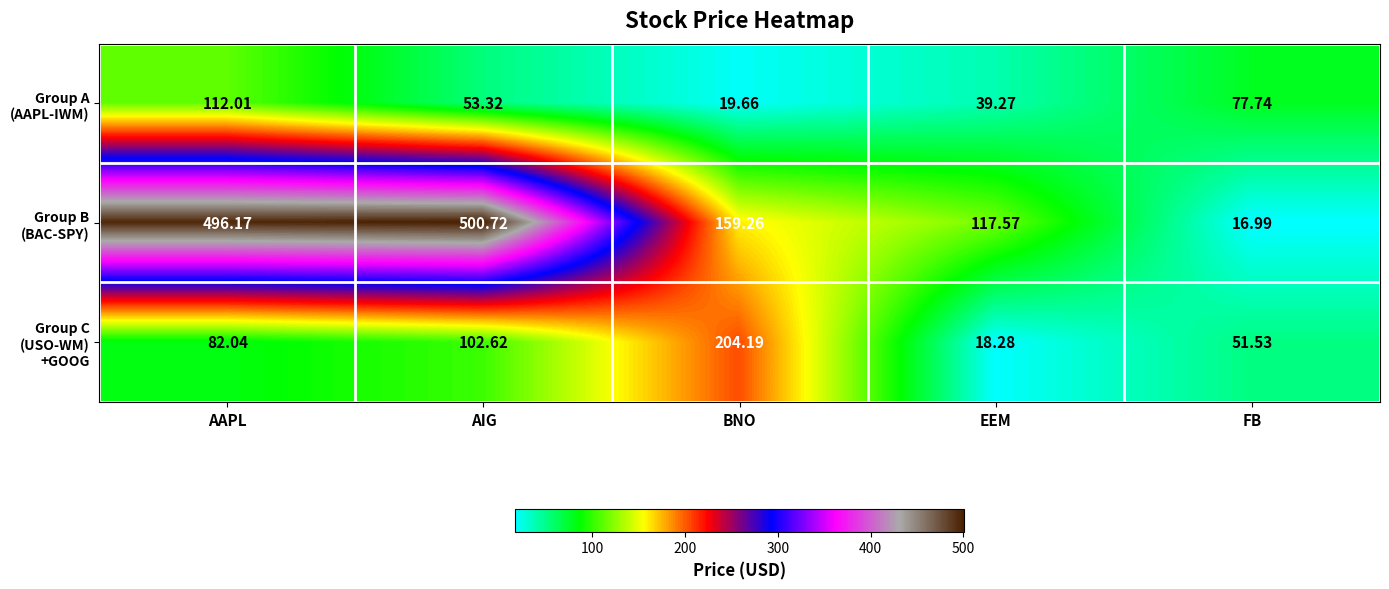

How many categories are shown in the chart?

5